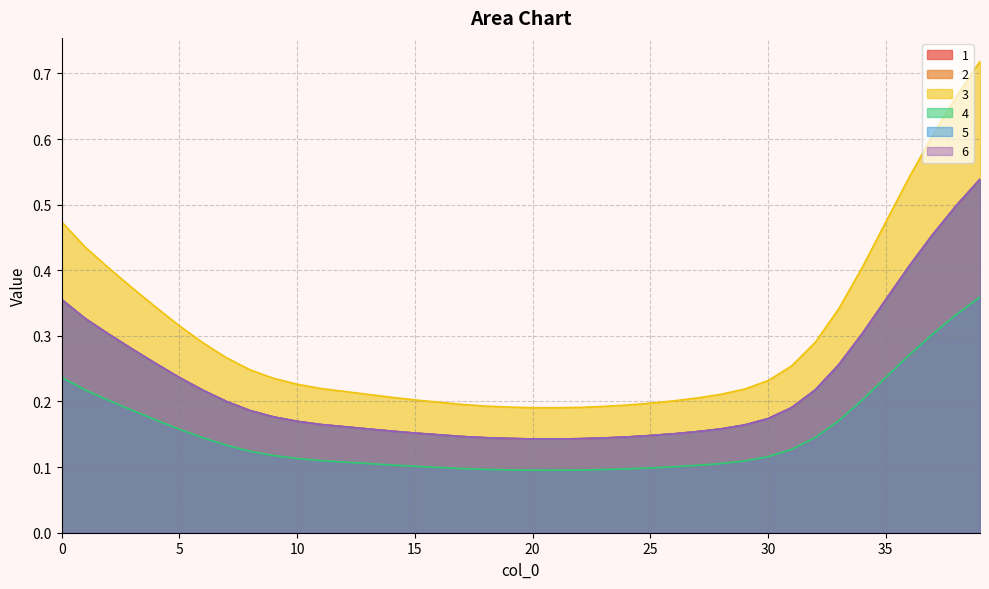

What are all the series names shown in the legend?

1, 2, 3, 4, 5, 6